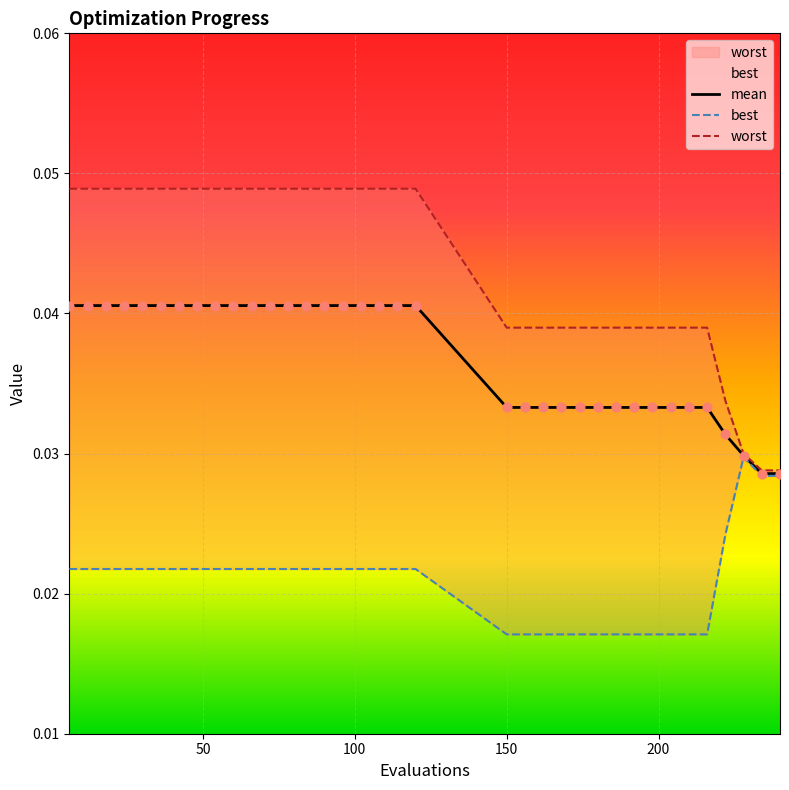

What is the total value across all series at 216?

0.1